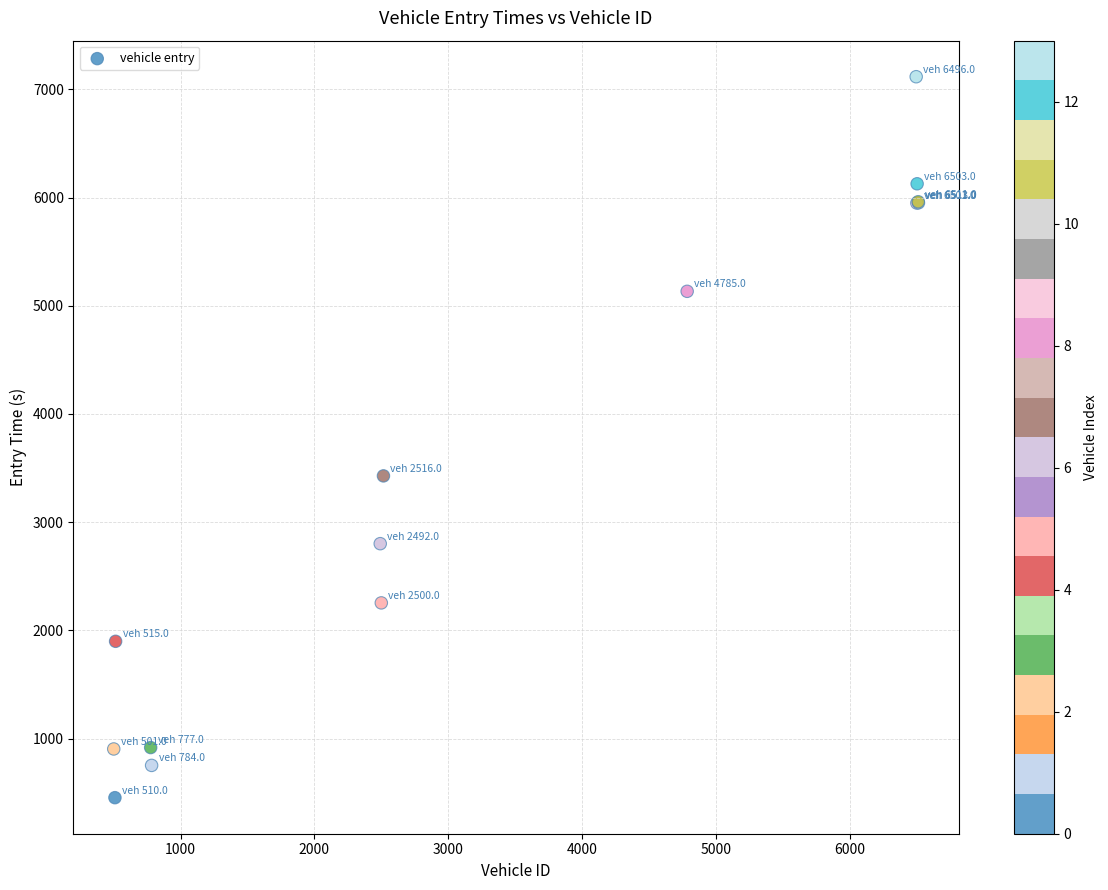

What Y value in the scatter plot is closest to 3785?

3427.5